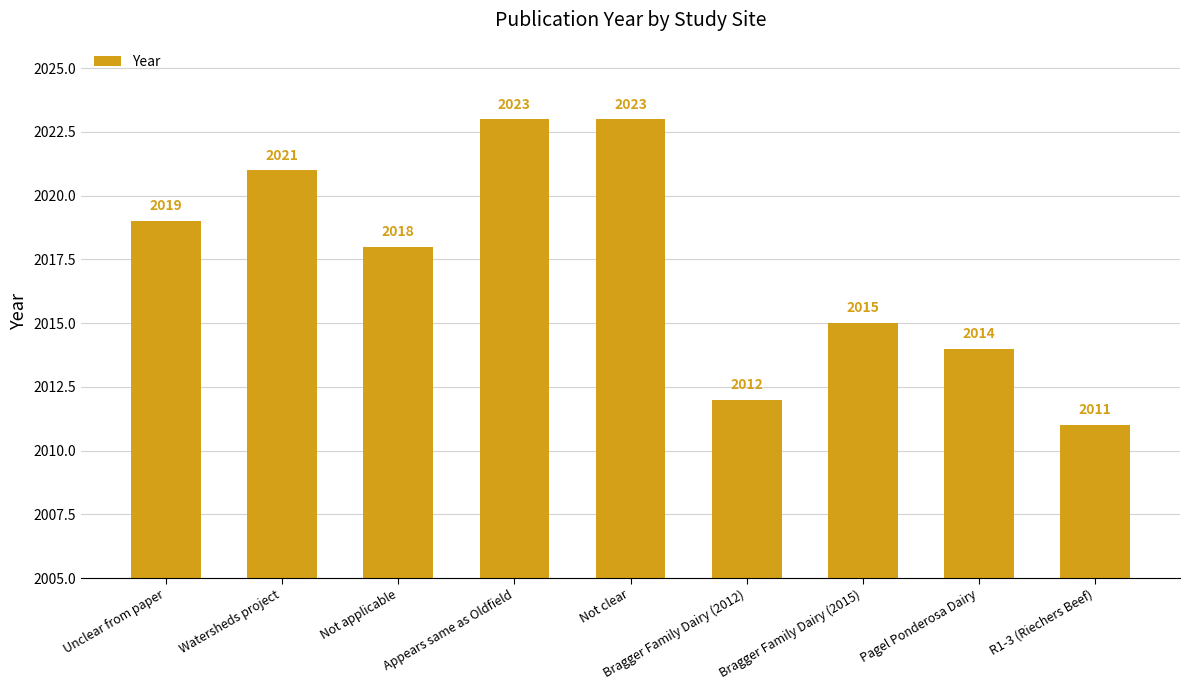

How many data points does each series have?

9